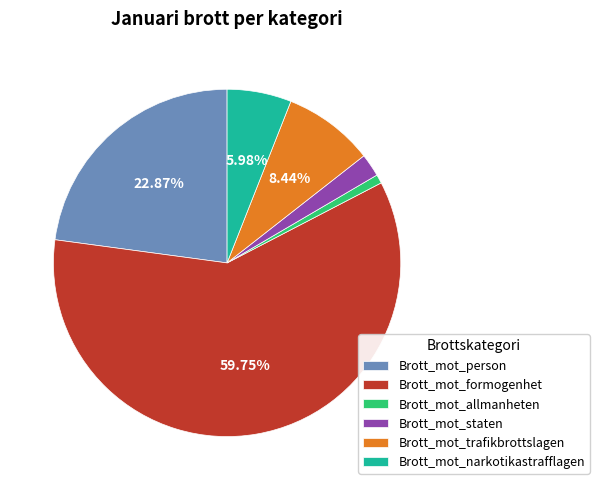

Count the number of slices in the pie.

6